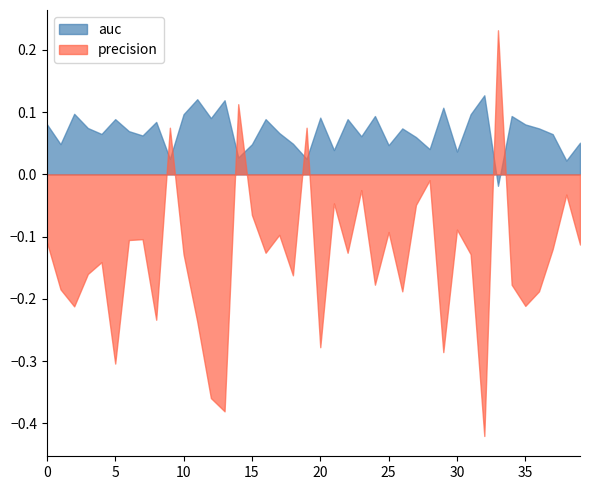

True or false: auc and precision cross at least once.

True